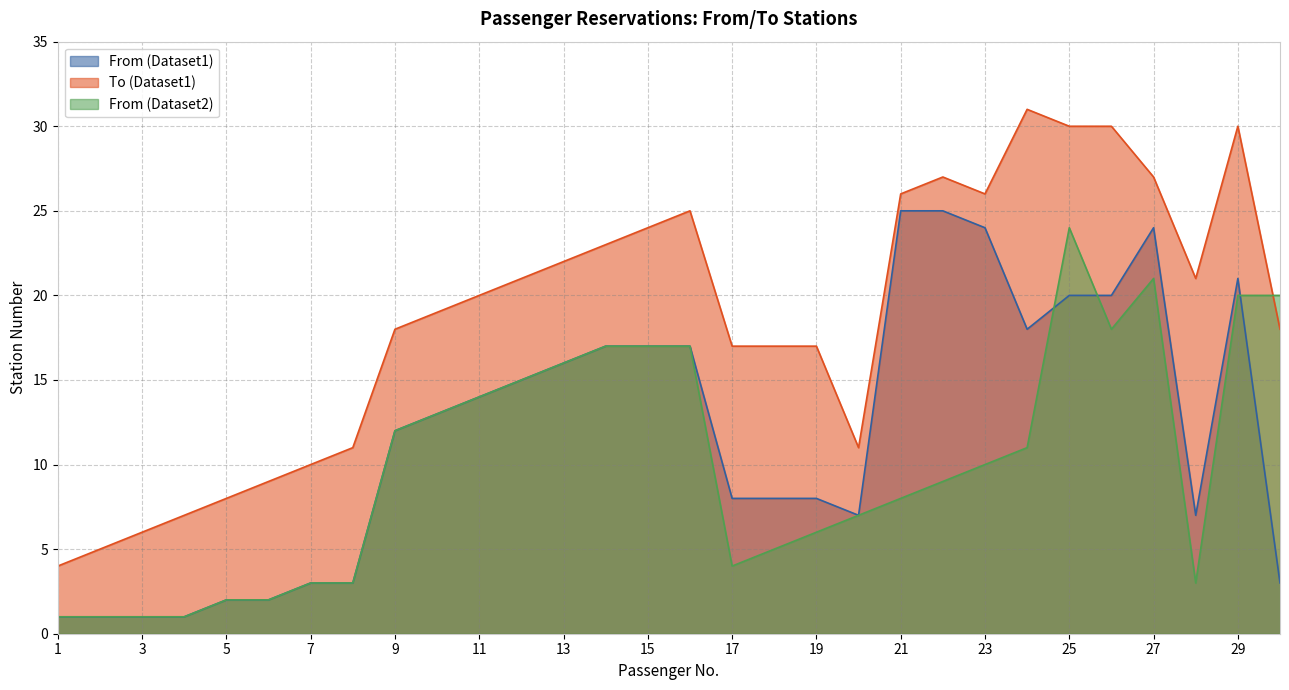

Which series changed the most between 3 and 11?

To (Dataset1)